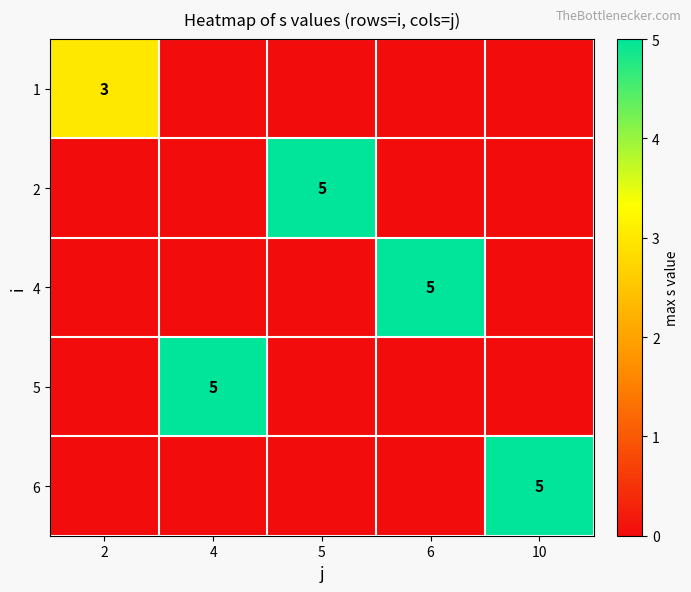

Which label corresponds to the smallest value in the chart?

4